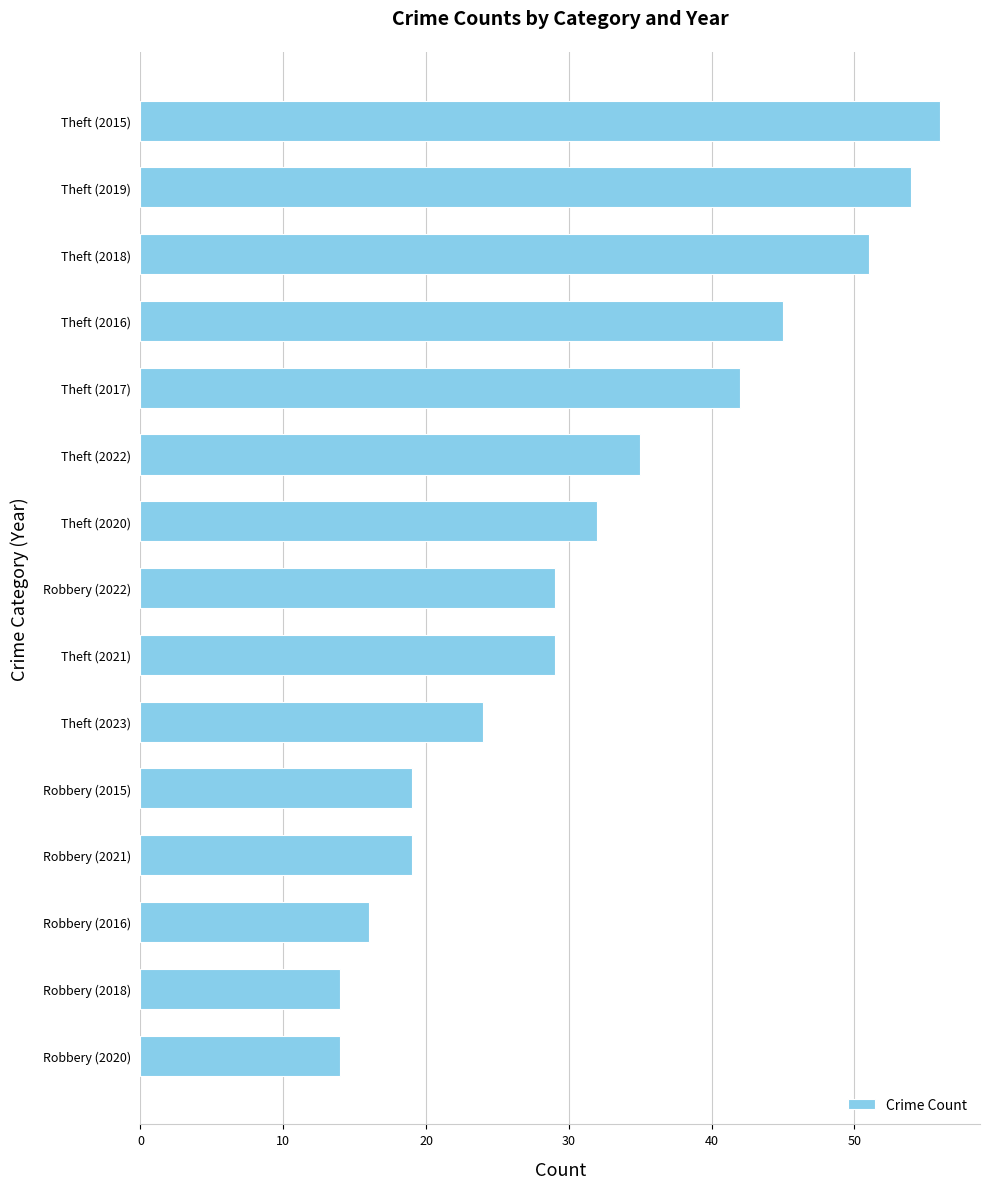

What is the sum of all values?

479